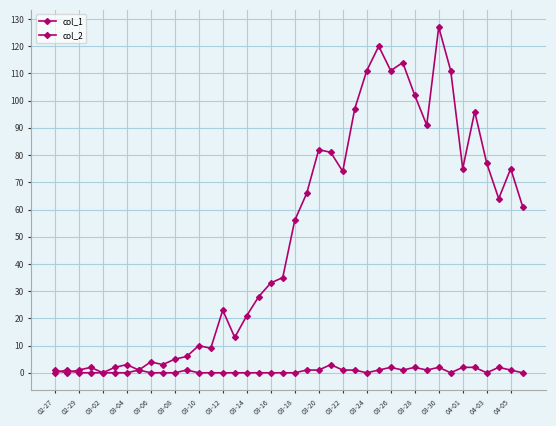

How many lines are shown in the chart?

2